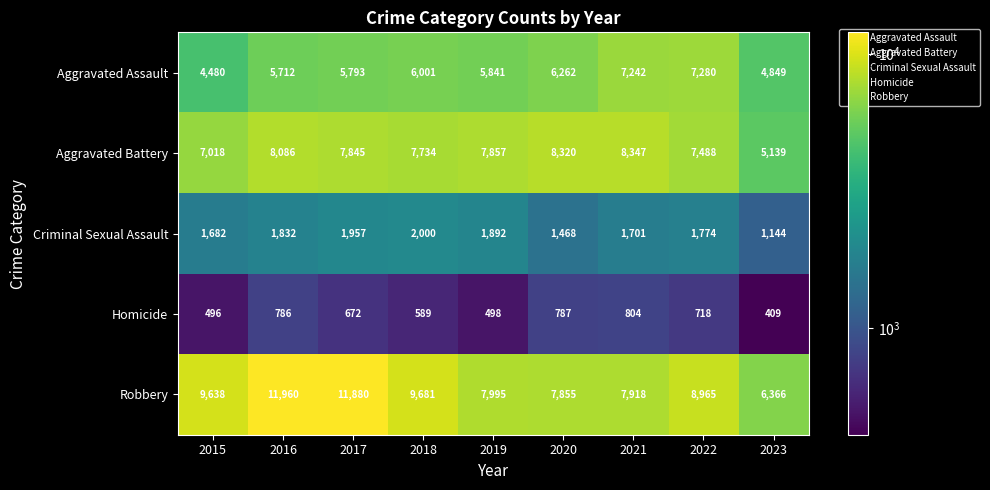

List the series in order of their peak value, highest first.

Robbery, Aggravated Battery, Aggravated Assault, Criminal Sexual Assault, Homicide